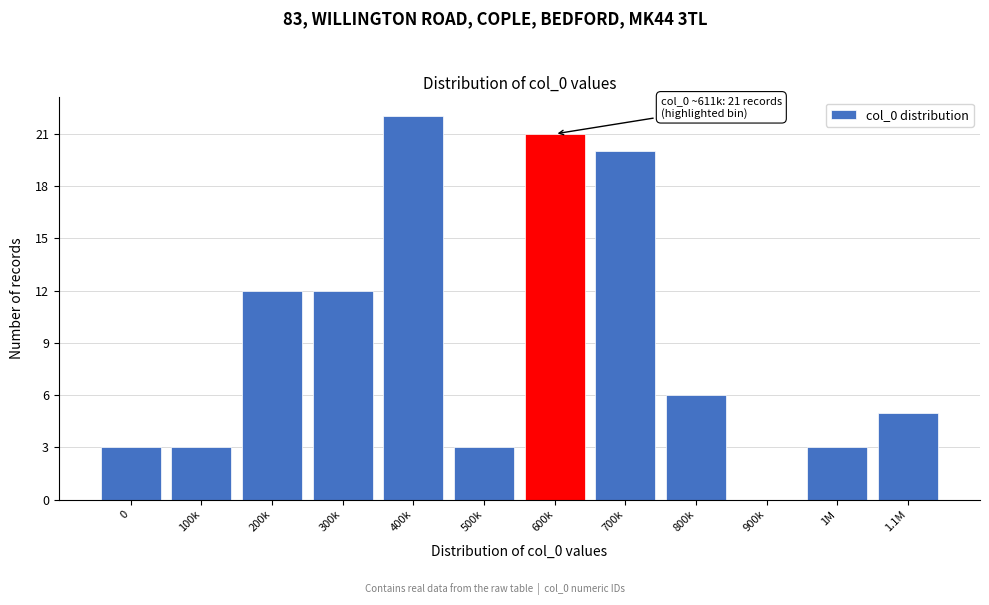

Reading left to right, list all the values displayed in this chart.

0=3	100k=3	200k=12	300k=12	400k=22	500k=3	600k=21	700k=20	800k=6	900k=0	1M=3	1.1M=5